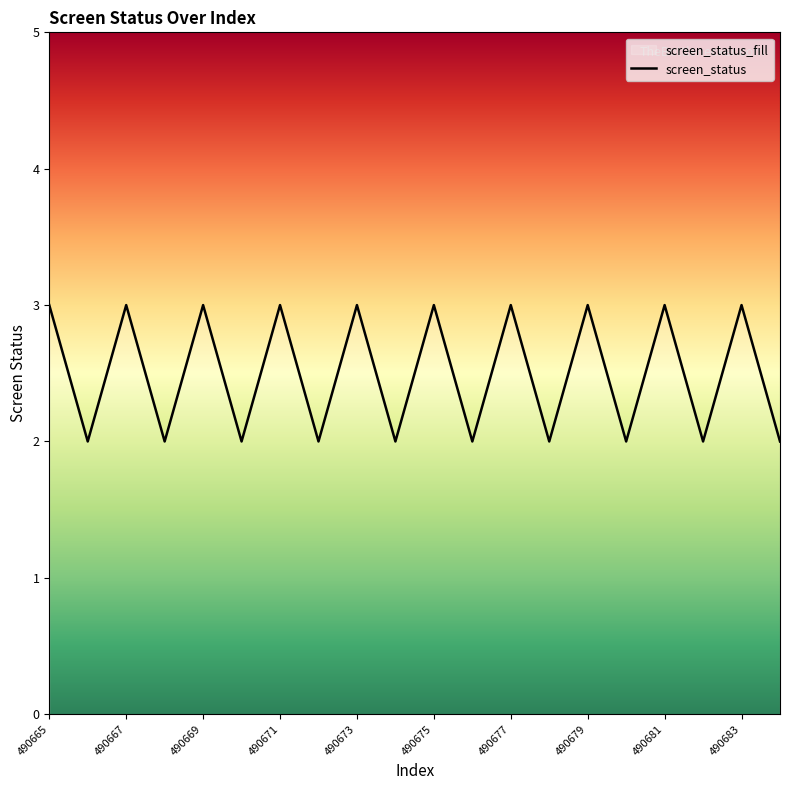

List the labels in order of value, largest first.

490665, 490667, 490669, 490671, 490673, 490675, 490677, 490679, 490681, 490683, 490666, 490668, 490670, 490672, 490674, 490676, 490678, 490680, 490682, 490684